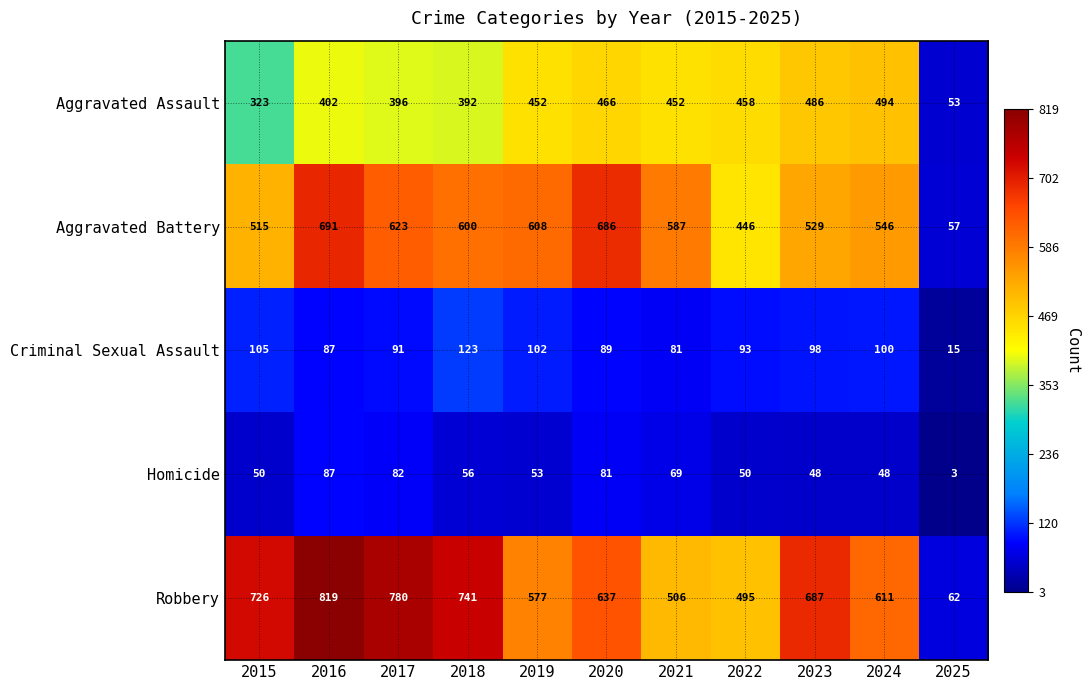

Count the number of categories in the chart.

11